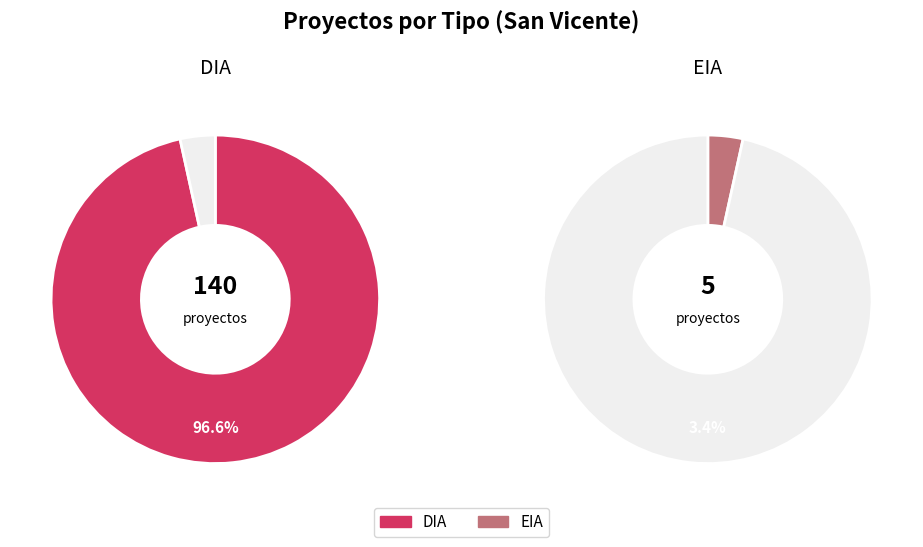

To the nearest percent, what is the combined percentage of DIA and EIA?

100%